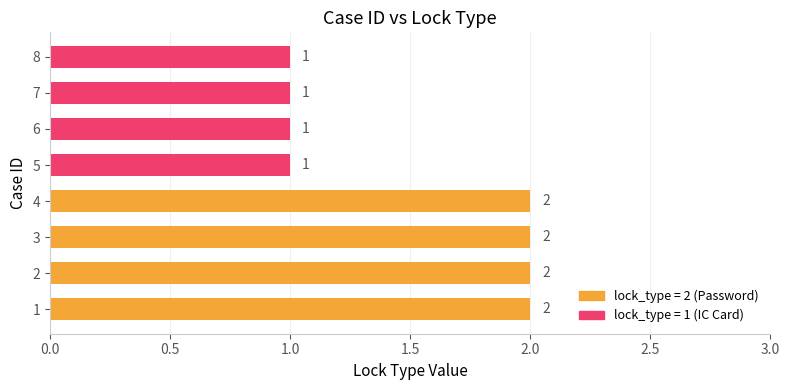

What is the sum of all values?

12